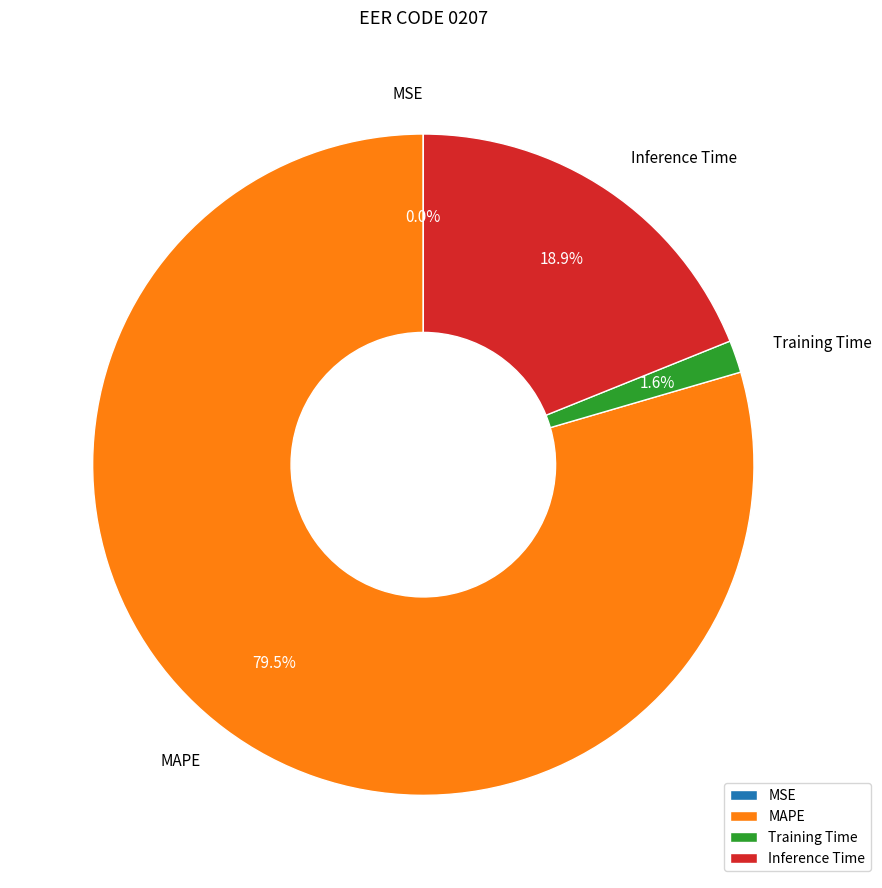

Which slice is the largest?

MAPE